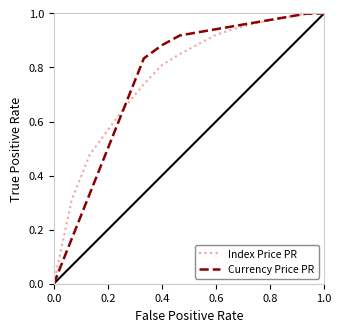

How many intersections are there between Currency Price PR and Index Price PR?

2